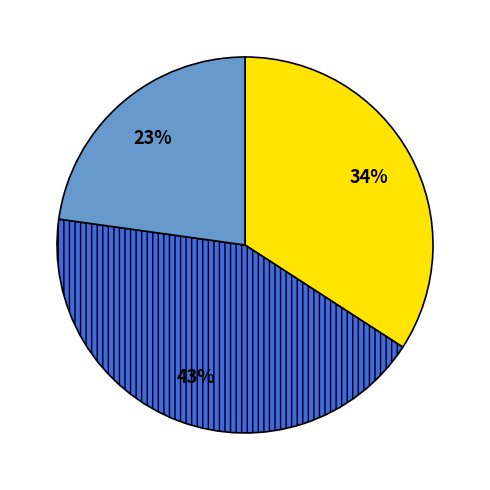

Does any single category account for the majority?

No